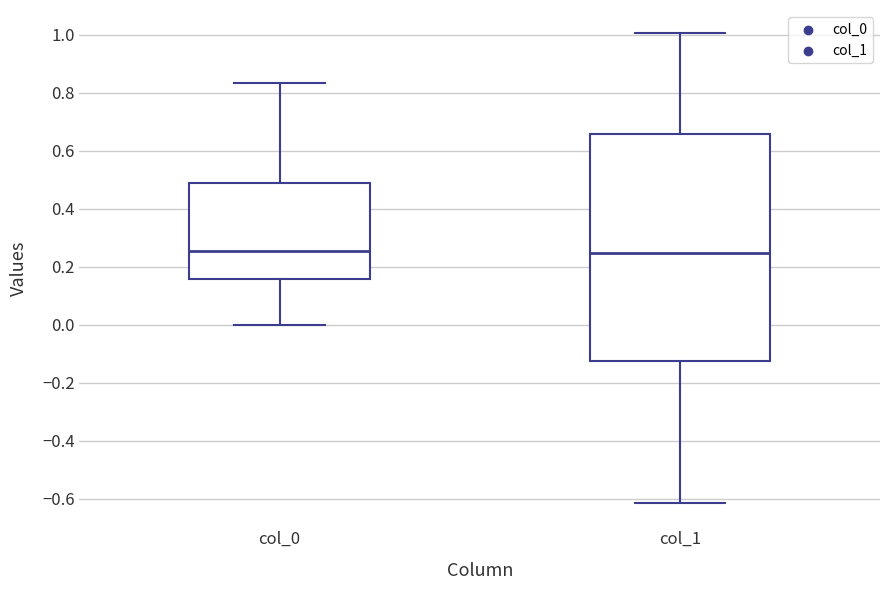

Where does the lower whisker of the box for col_0 end on the y-axis? The values are not printed on the chart, so give them approximately, as read against the axis.

0.00